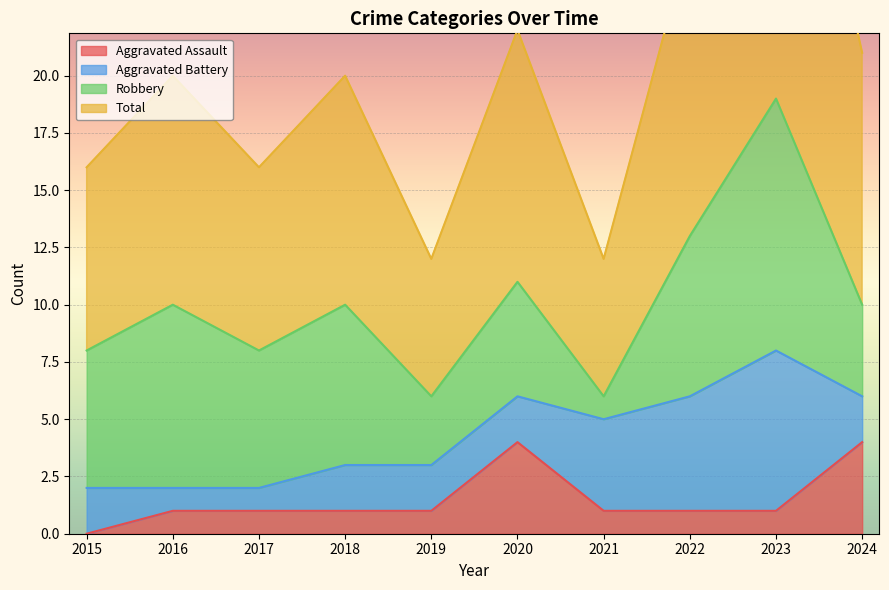

The Aggravated Assault series shows 7 at 2024. True or false?

False